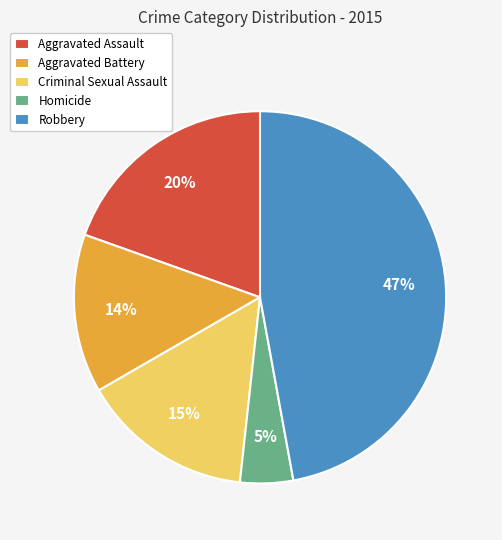

Which slice is the largest?

Robbery